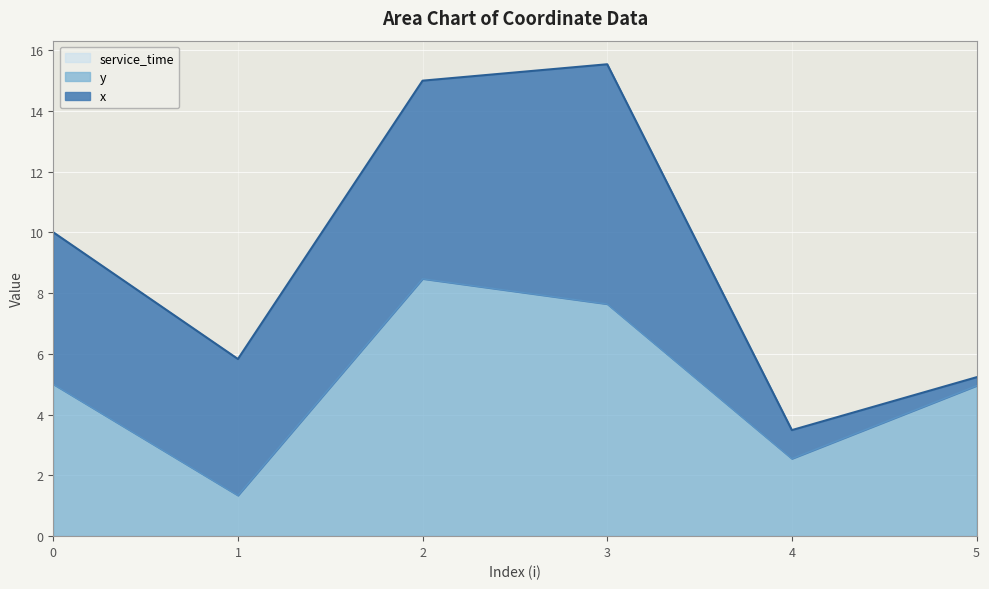

What is the difference between the second highest and second lowest values in the x series?

5.6